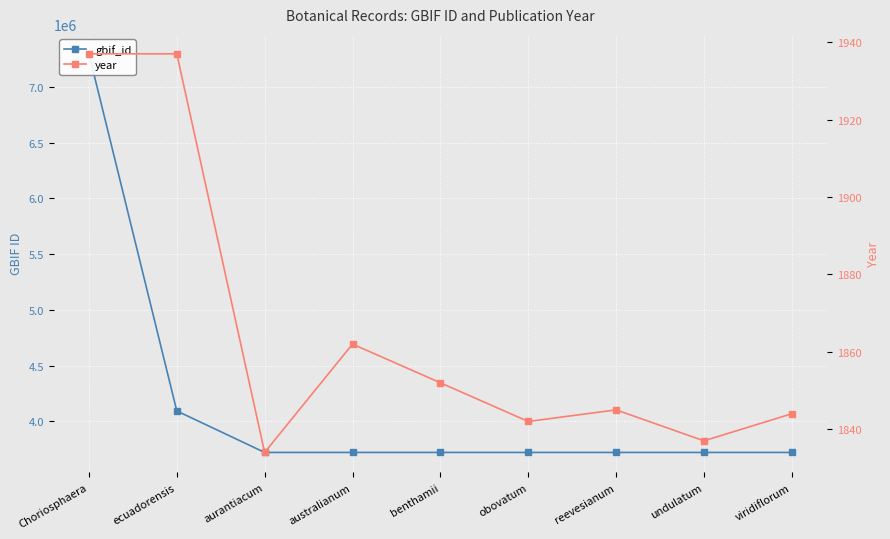

True or false: year has a value of 1937 at ecuadorensis.

True